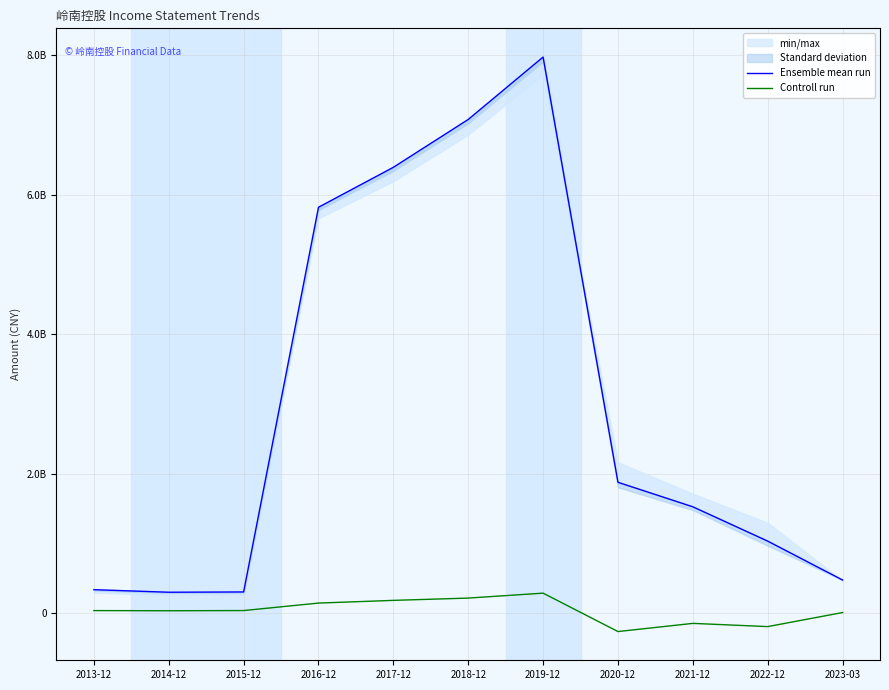

List the series in order of their peak value, lowest first.

Controll run, Ensemble mean run